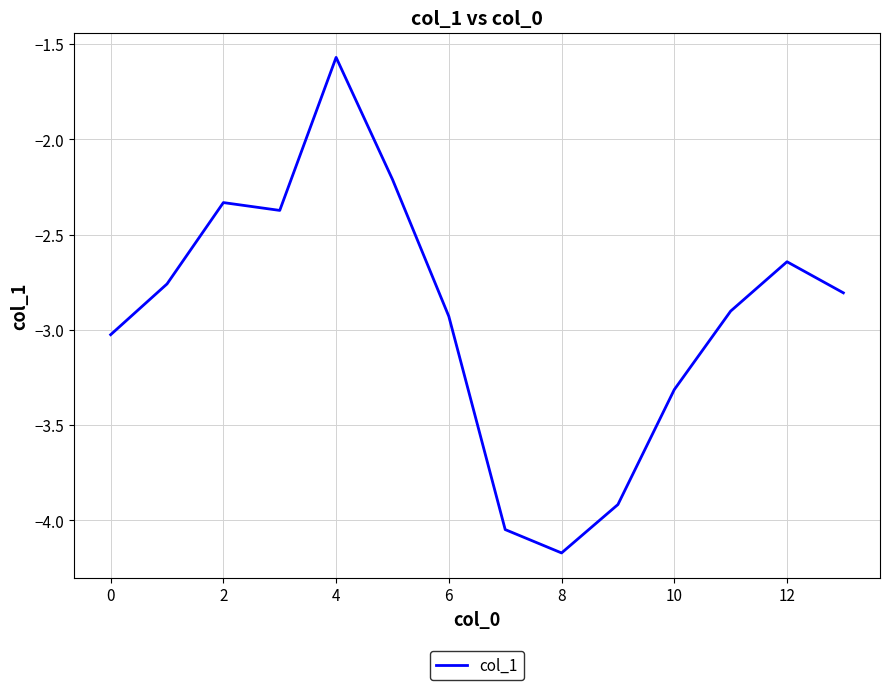

How many lines are shown in the chart?

1